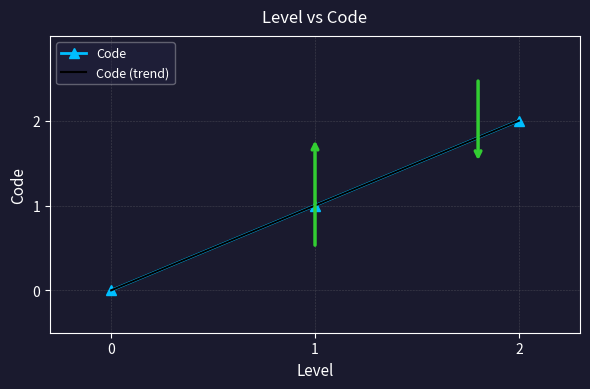

What is the difference between the maximum and minimum values?

2